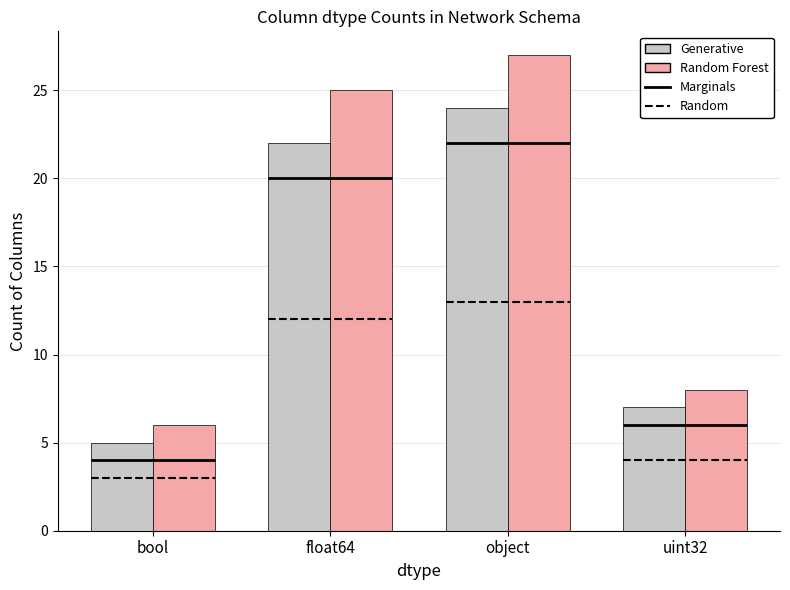

What is the sum of all Generative values?

58